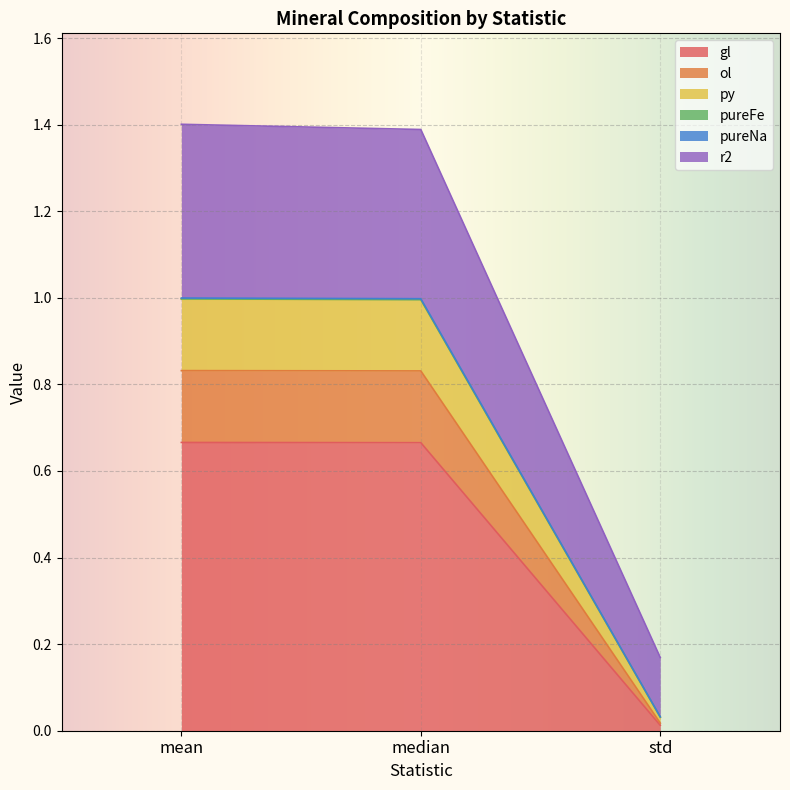

How many lines are shown in the chart?

6